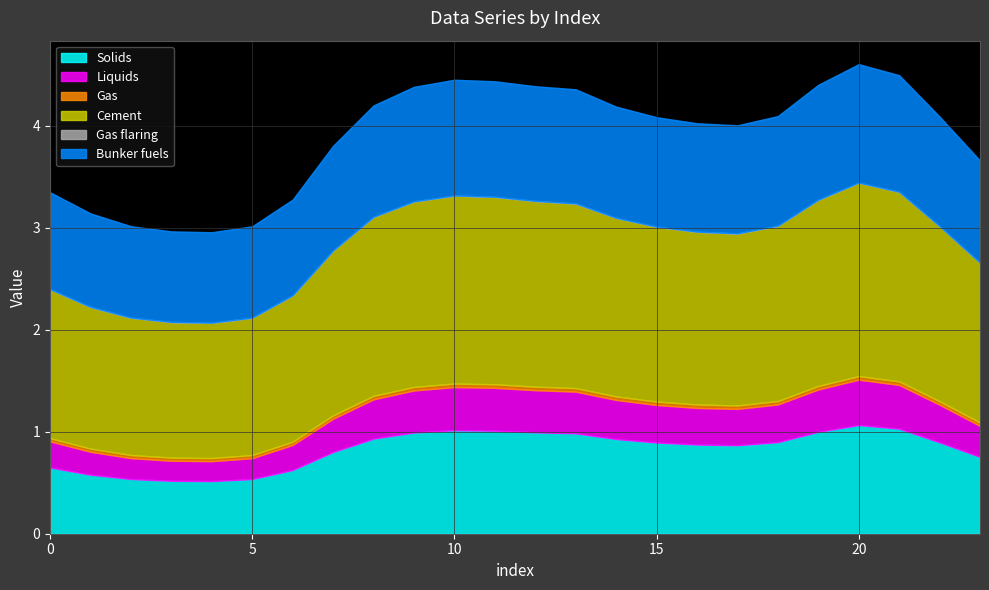

True or false: Gas has a value of 0.0 at 10.

False